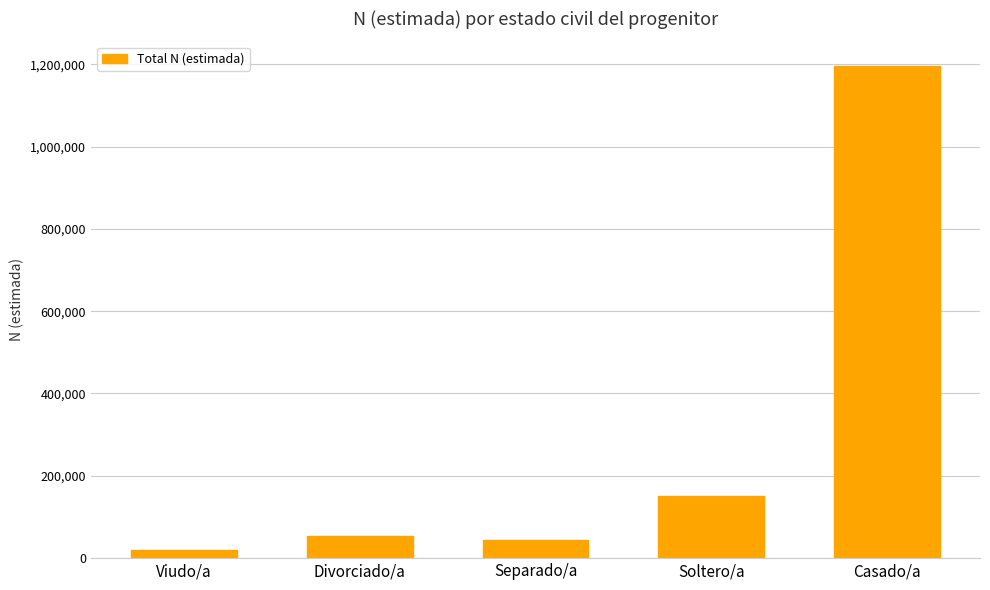

How many data points are less than 52985?

2